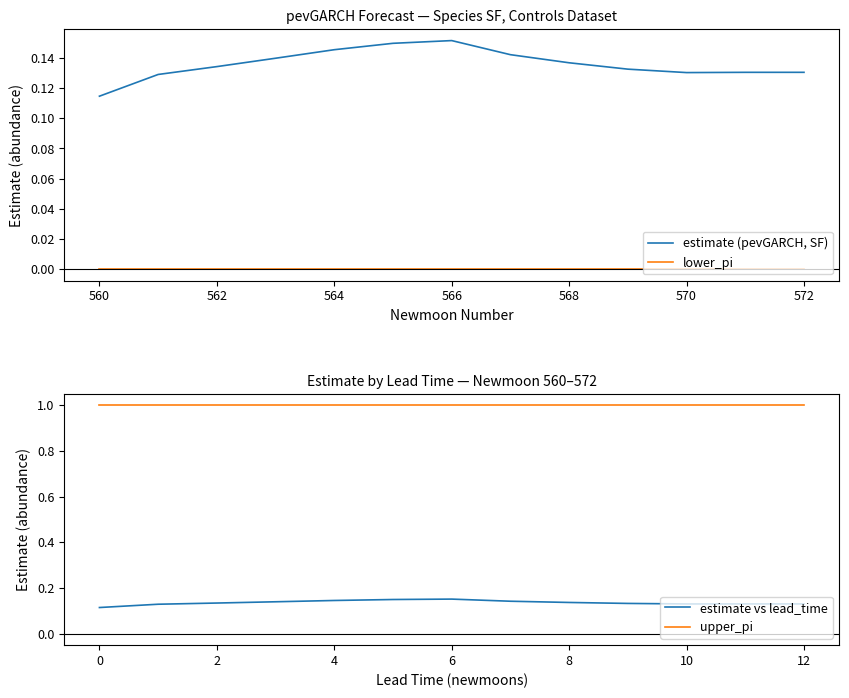

True or false: estimate vs lead_time and estimate (pevGARCH, SF) intersect in this chart.

False